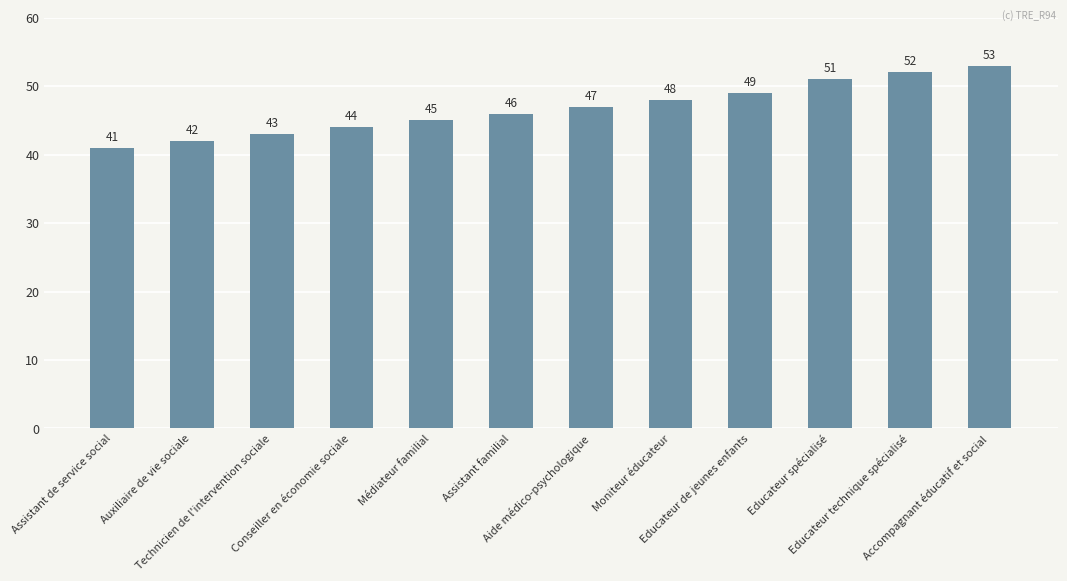

What is the smallest value displayed?

41